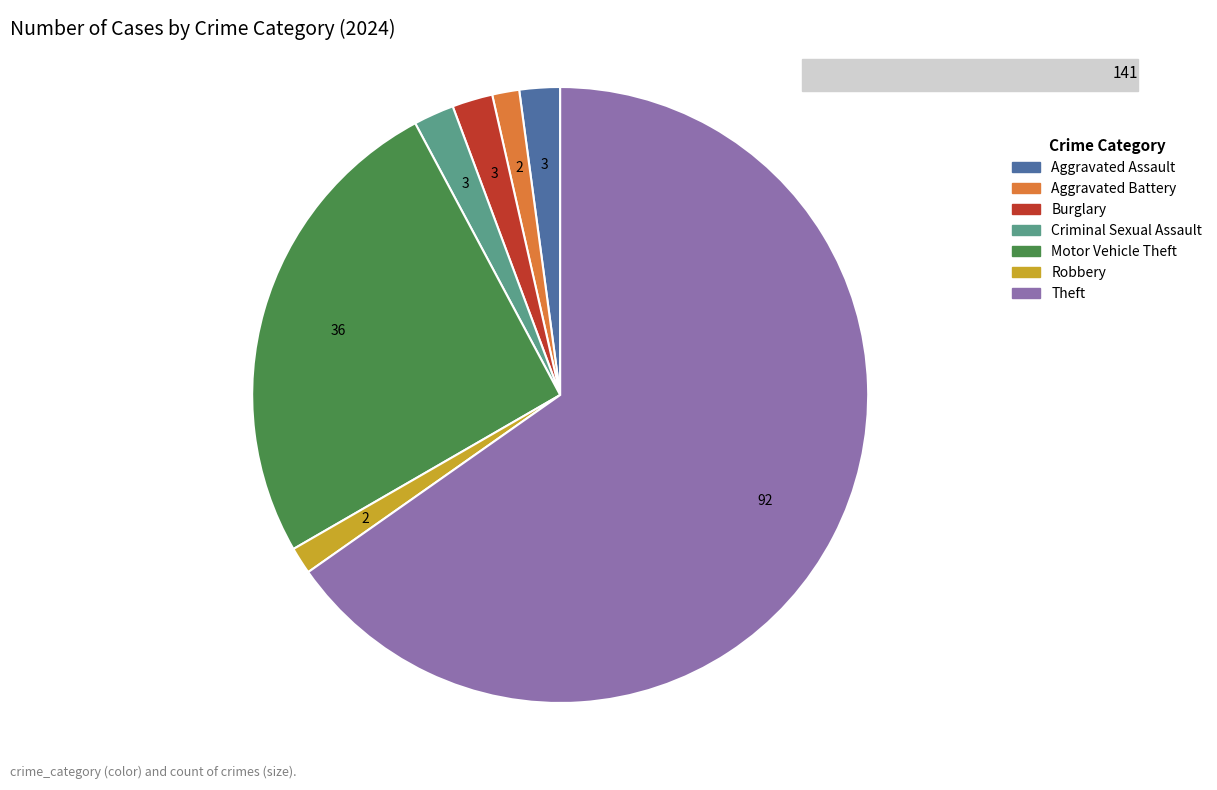

Which has a higher value, Criminal Sexual Assault or Motor Vehicle Theft?

Motor Vehicle Theft